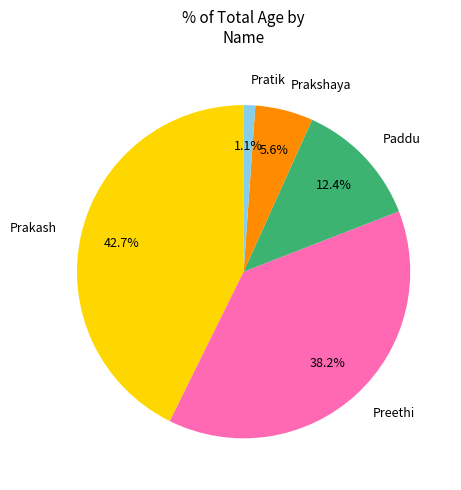

To the nearest percent, what is the combined percentage of Pratik and Prakshaya?

7%